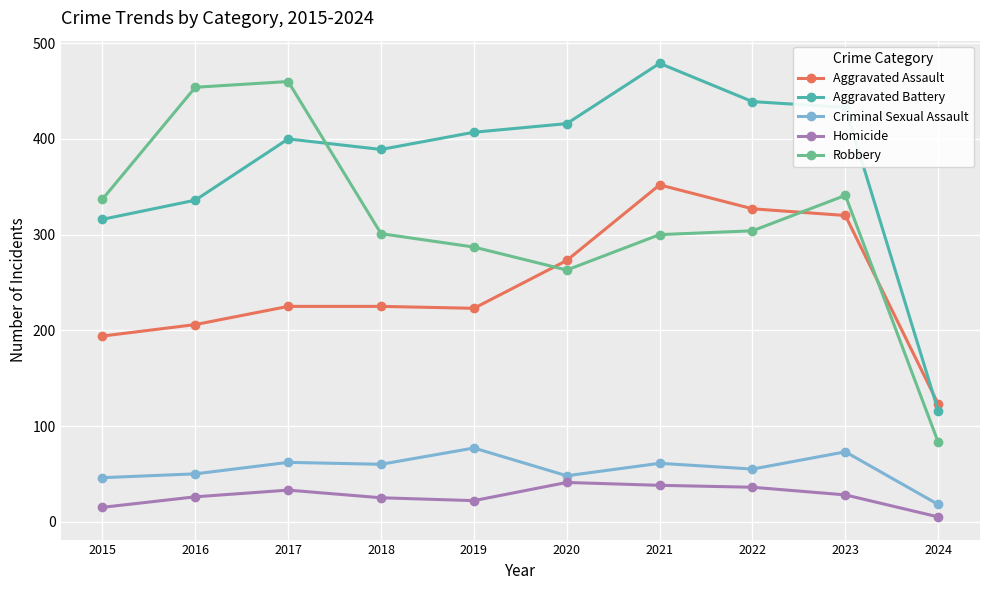

What is the highest value of the Homicide series?

41